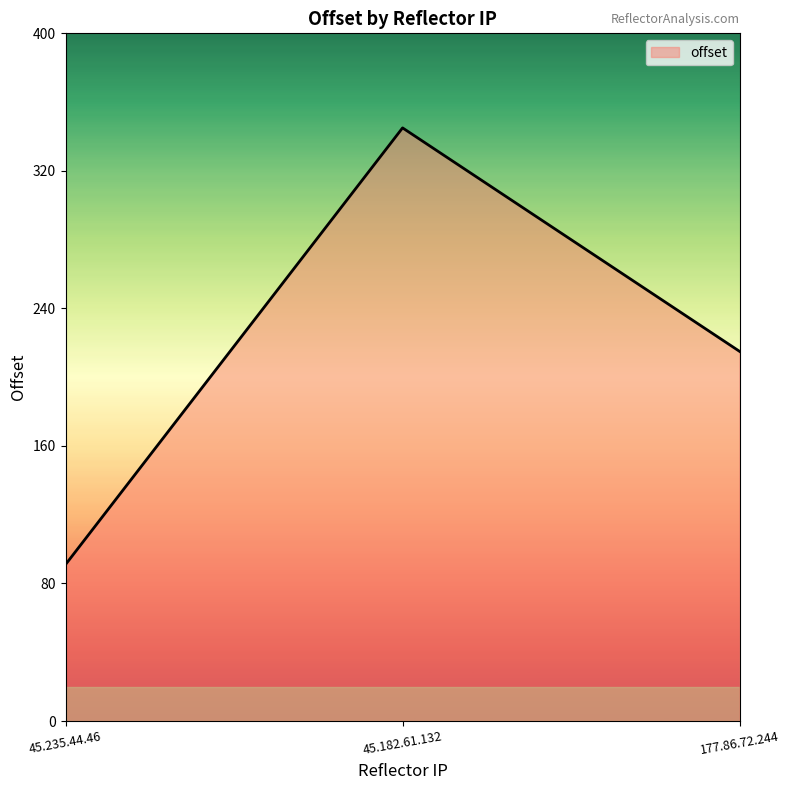

Count the number of data series in this chart.

1